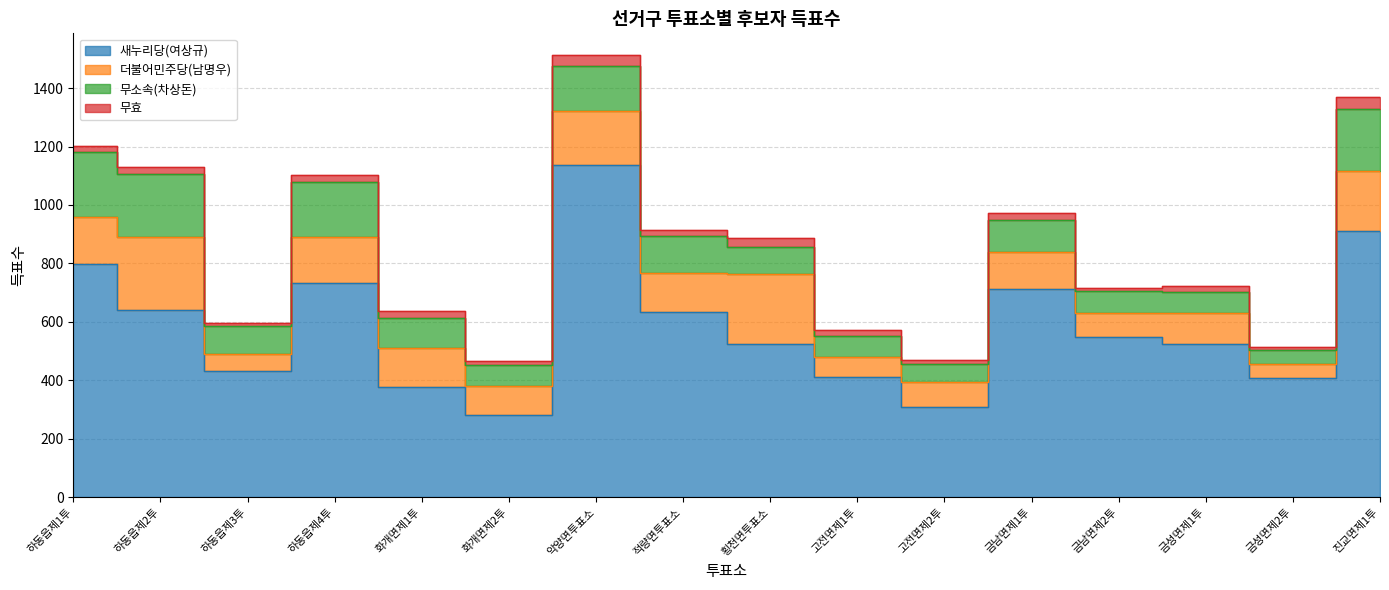

True or false: 무효 and 더불어민주당(남명우) intersect in this chart.

False